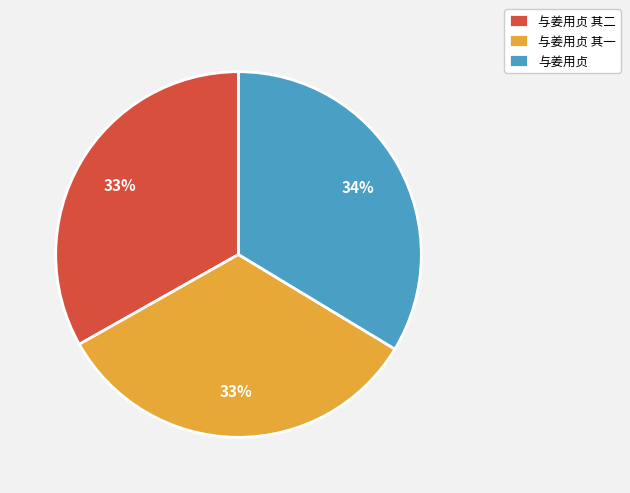

What percentage is the 与姜用贞 其一 slice, to the nearest percent?

33%